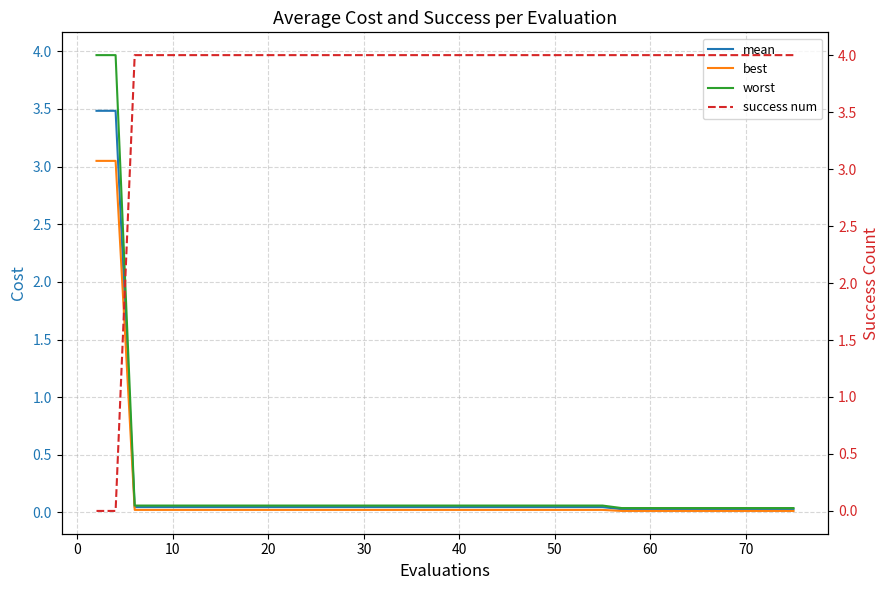

Where is worst nearest to the value 2?

10